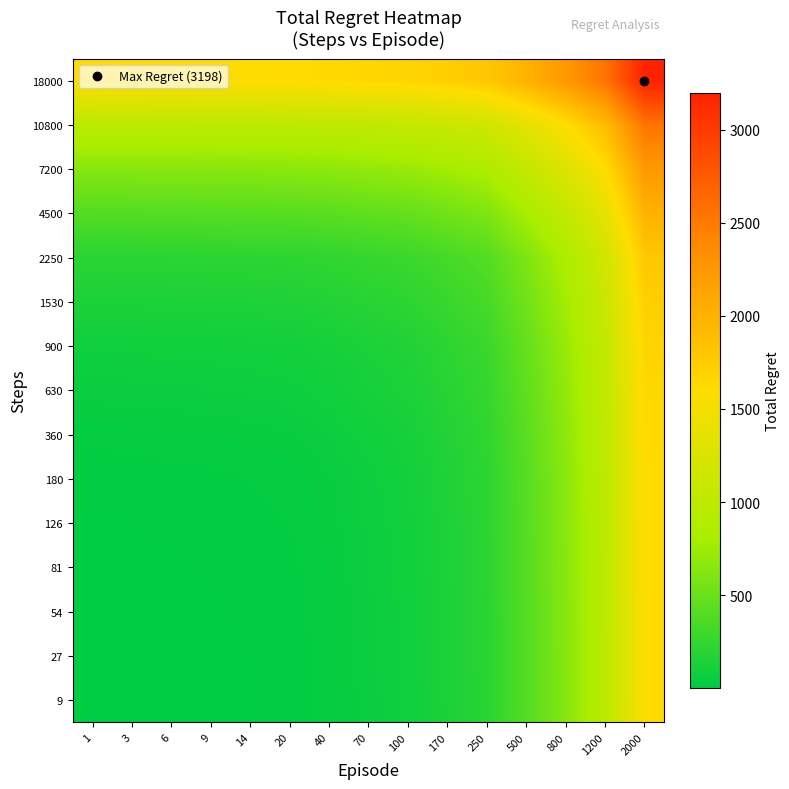

Which series has the largest total across all categories?

18000